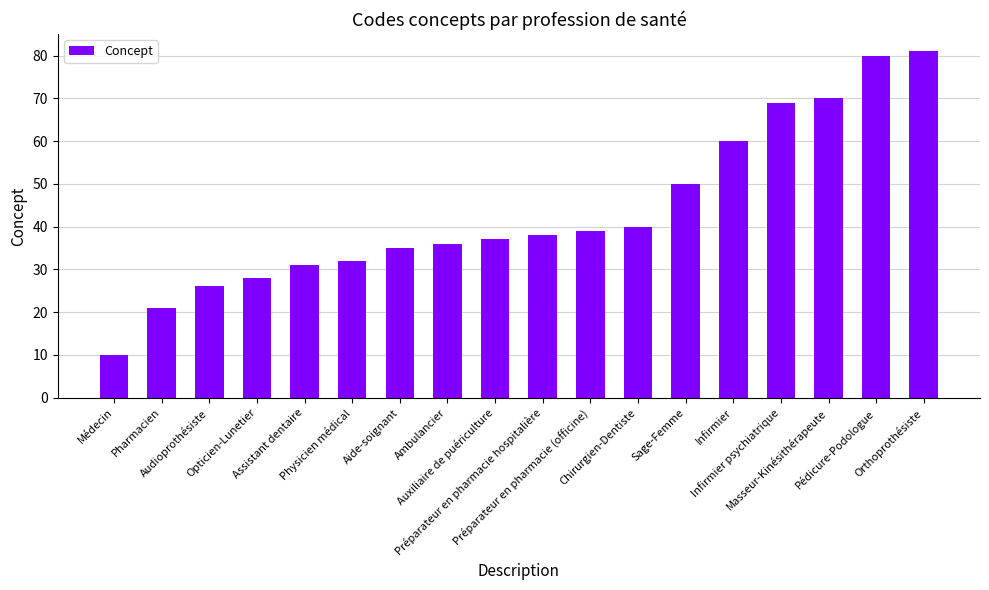

List the labels in order of value, largest first.

Orthoprothésiste, Pédicure-Podologue, Masseur-Kinésithérapeute, Infirmier psychiatrique, Infirmier, Sage-Femme, Chirurgien-Dentiste, Préparateur en pharmacie (officine), Préparateur en pharmacie hospitalière, Auxiliaire de puériculture, Ambulancier, Aide-soignant, Physicien médical, Assistant dentaire, Opticien-Lunetier, Audioprothésiste, Pharmacien, Médecin